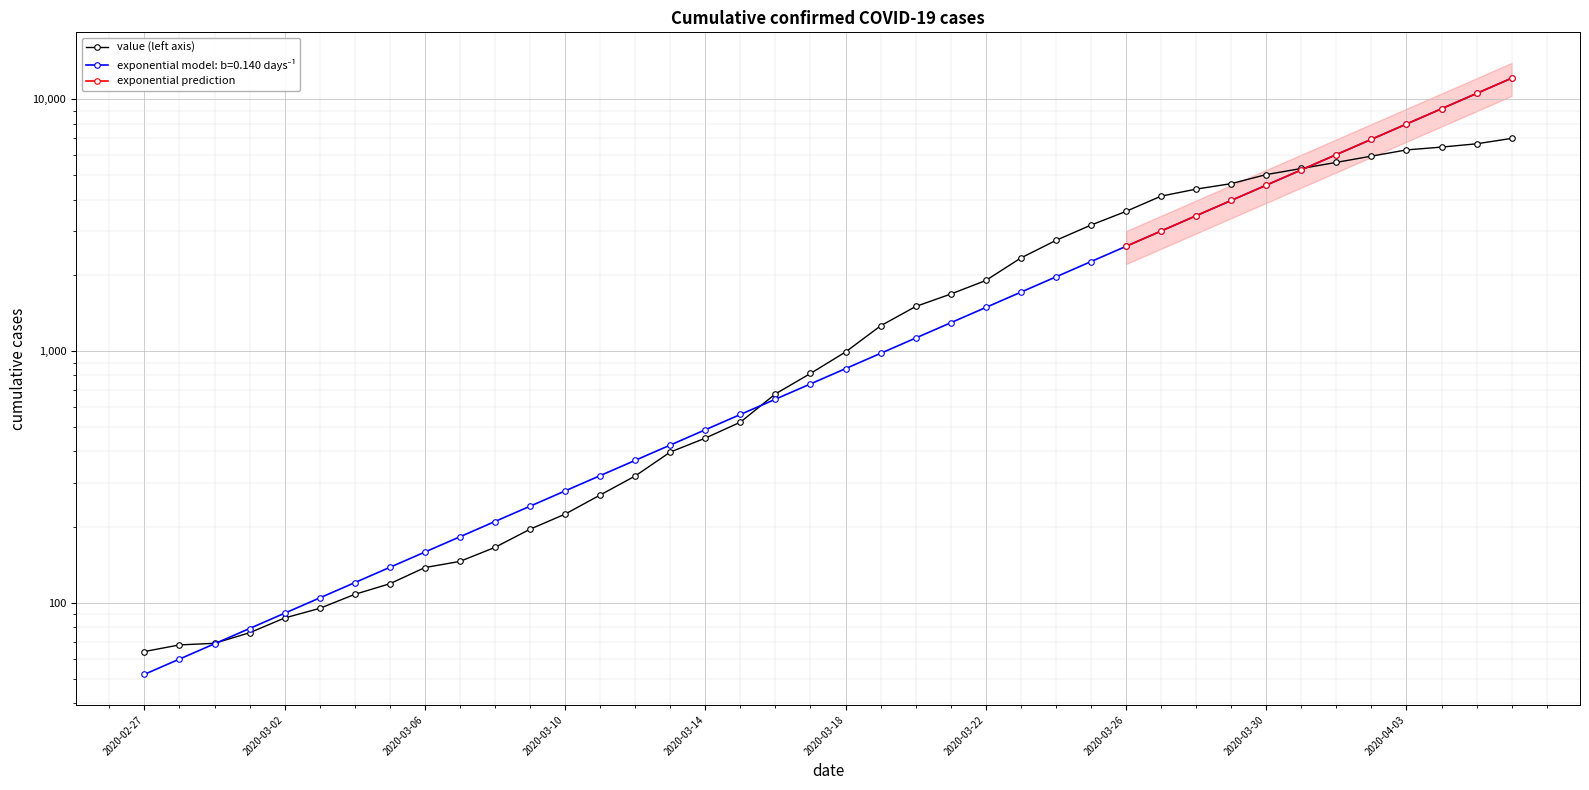

What is the sum of the values at 2020-04-05 and 2020-03-26?

10255